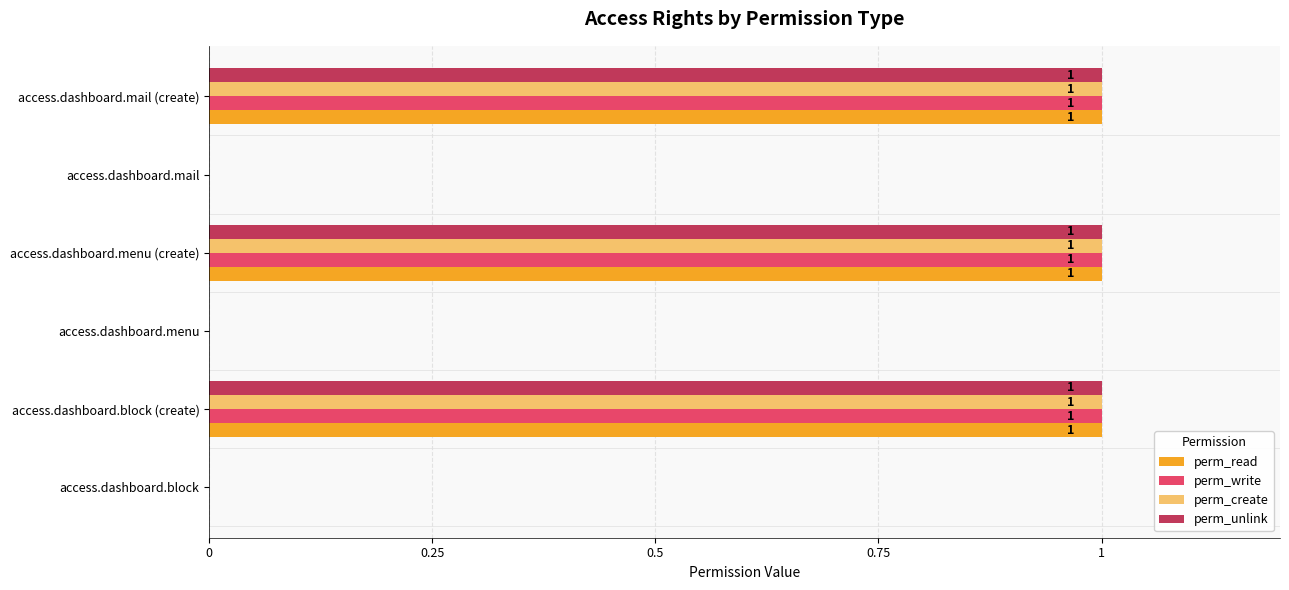

True or false: perm_read has a value of 1 at access.dashboard.block (create).

True